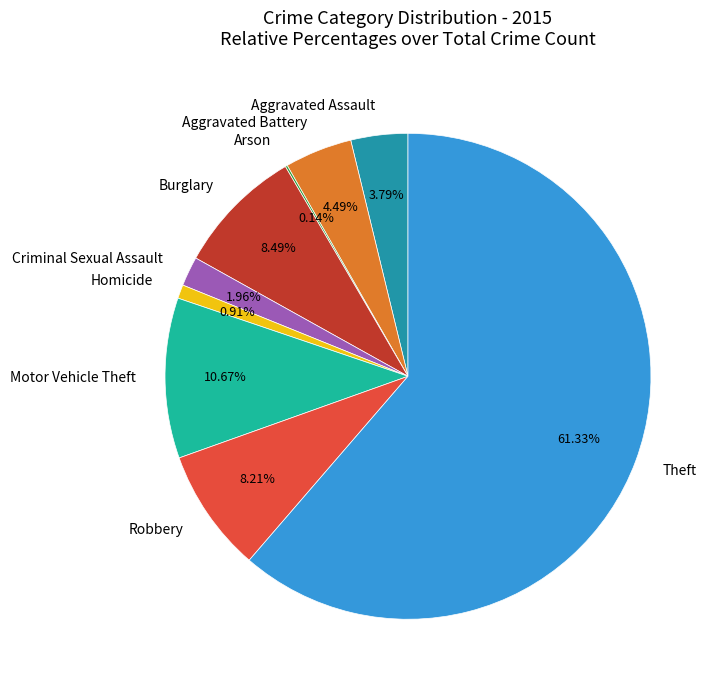

Does Criminal Sexual Assault represent more than half of the total?

No